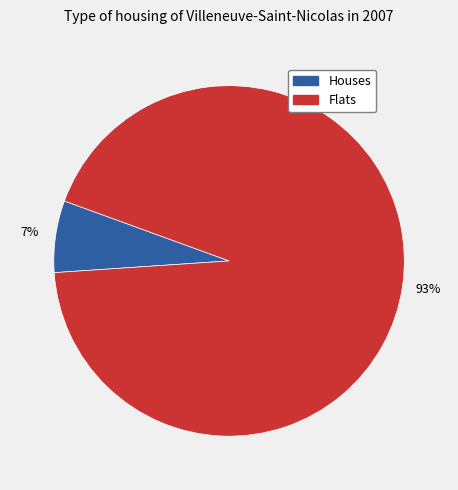

To the nearest percent, what is the average slice percentage?

50%